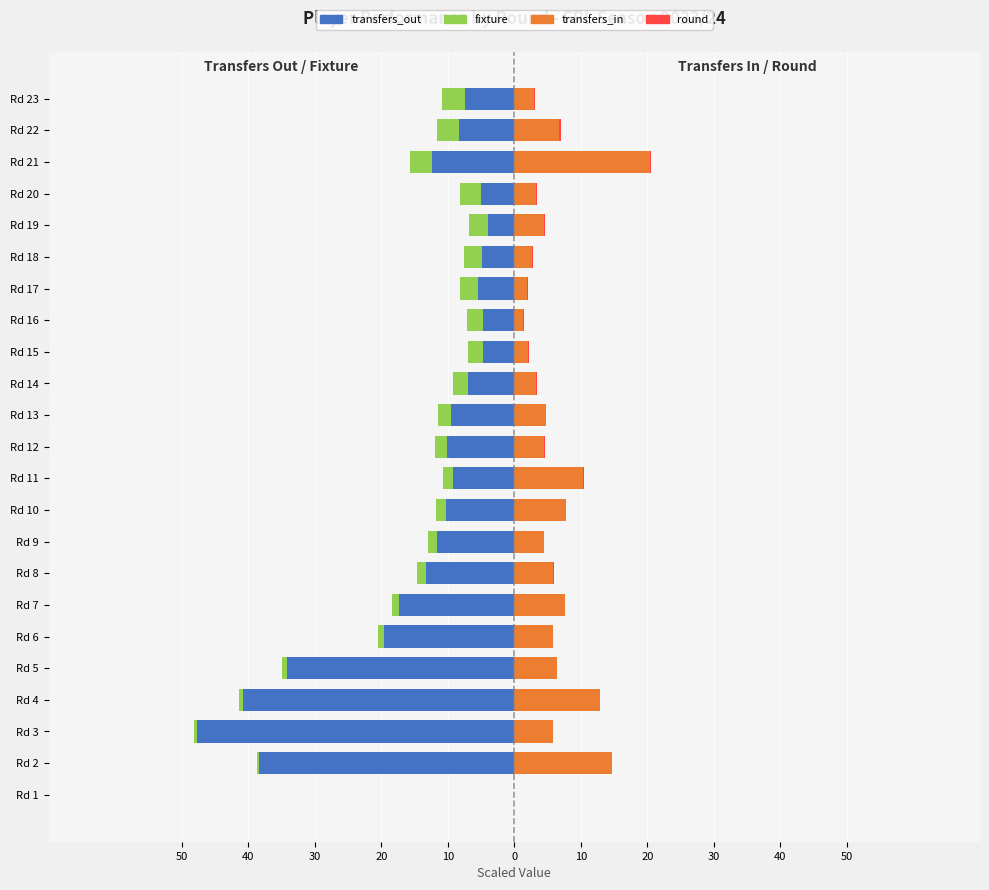

How many bars are there in each group?

4